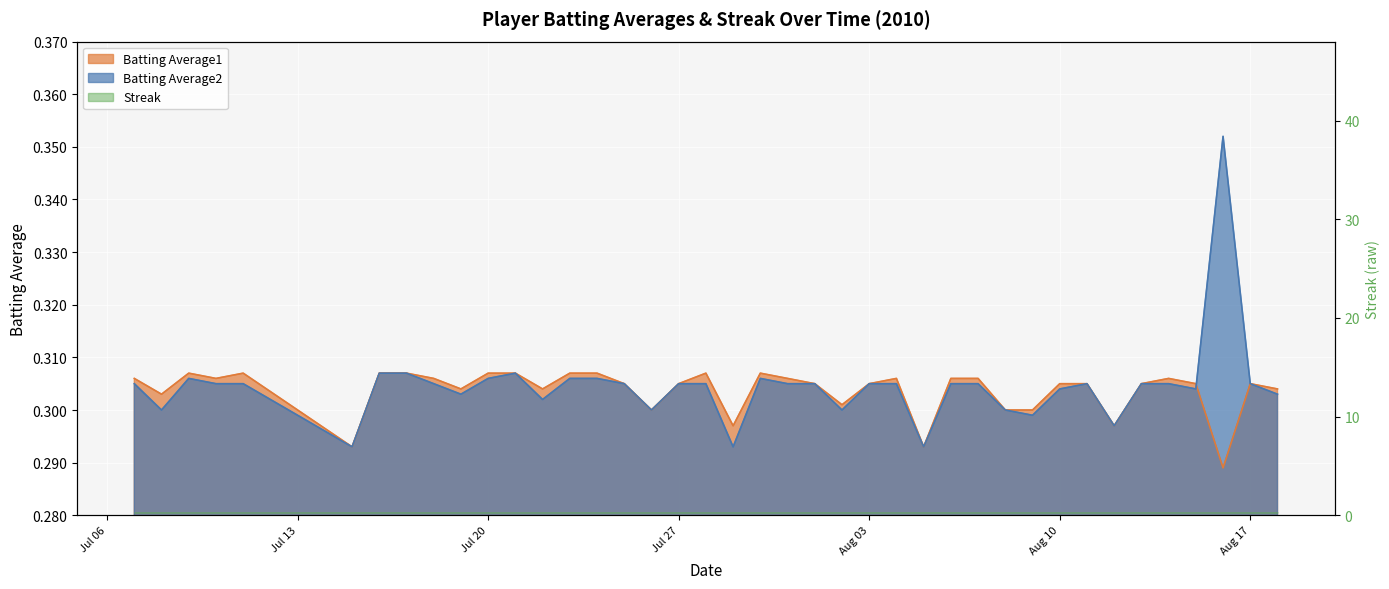

What is the average value of the Batting Average1 series?

0.3